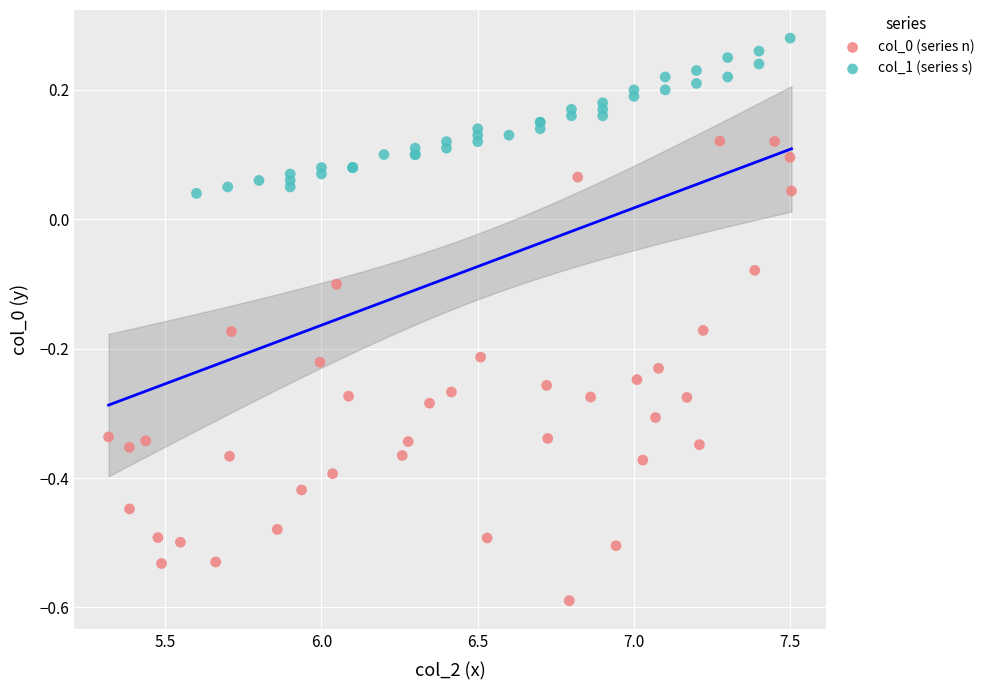

Which series contains the highest Y value?

col_1 (series s)